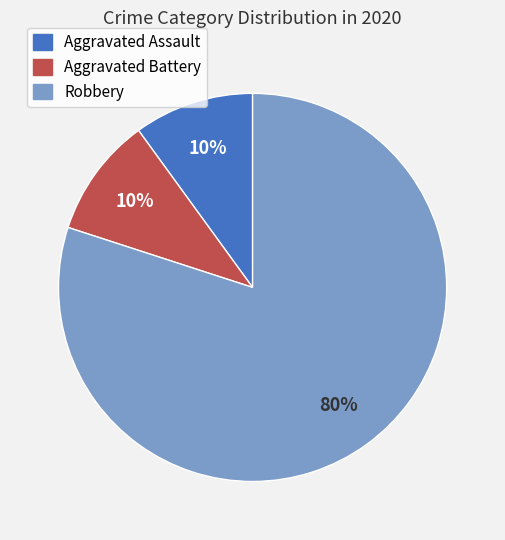

Count the number of slices in the pie.

3